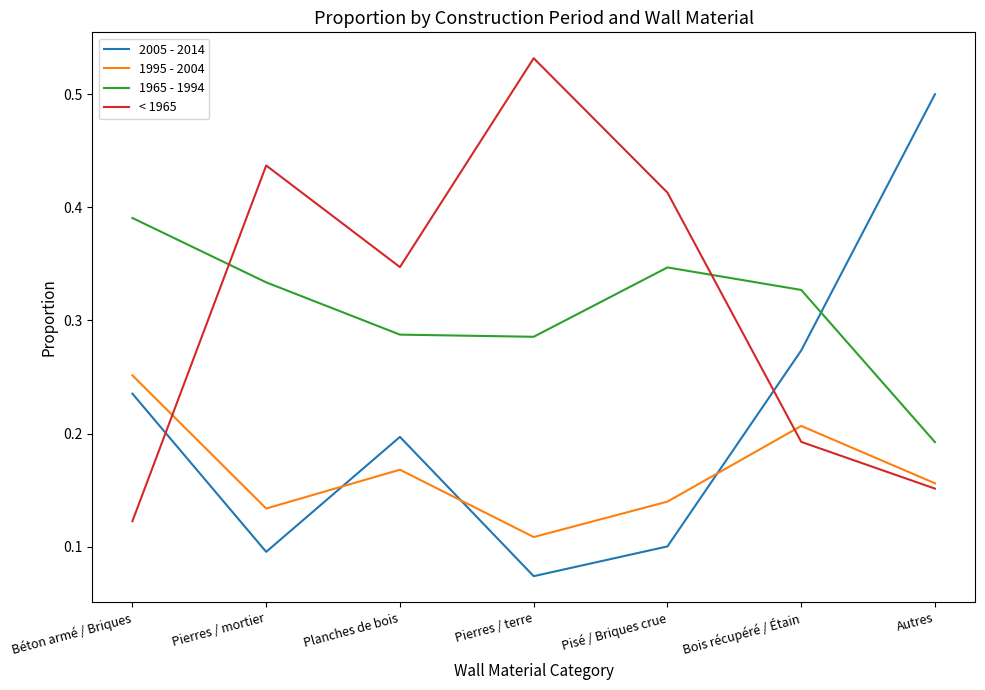

True or false: 1995 - 2004 and 1965 - 1994 intersect in this chart.

False